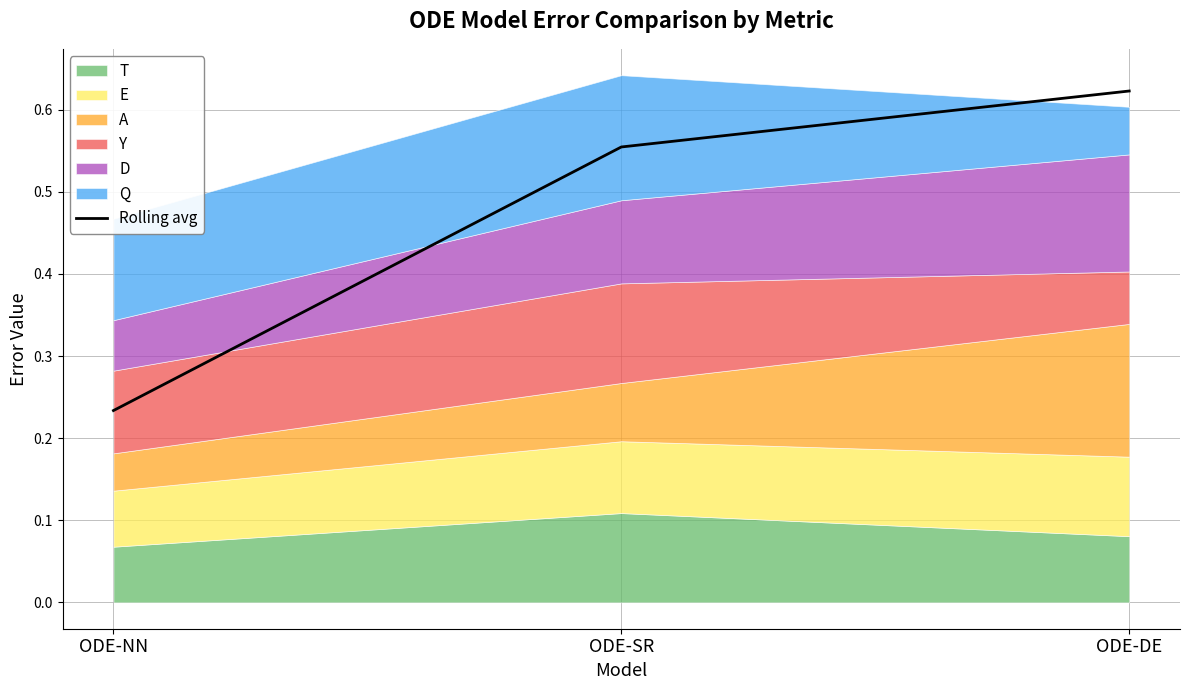

What is the difference between the values at ODE-NN and ODE-DE?

0.4